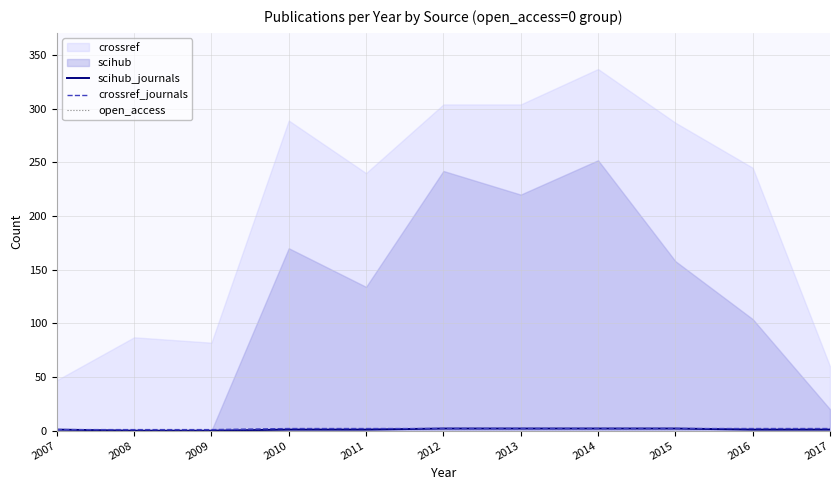

What is the approximate value of scihub_journals at 2017?

1